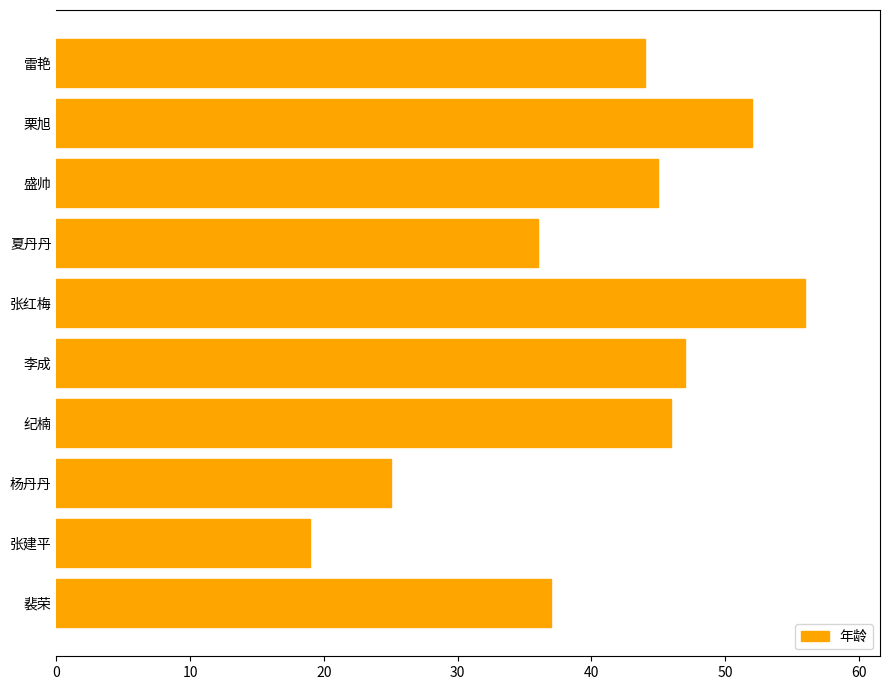

What is the sum of all values?

407